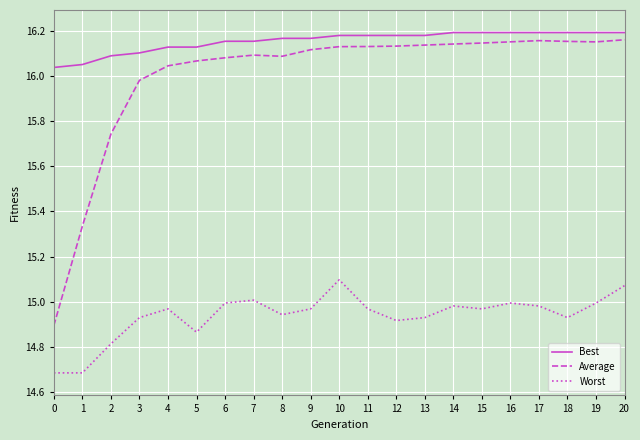

Is the value of Best at 20 greater than the value of Worst at 17?

Yes